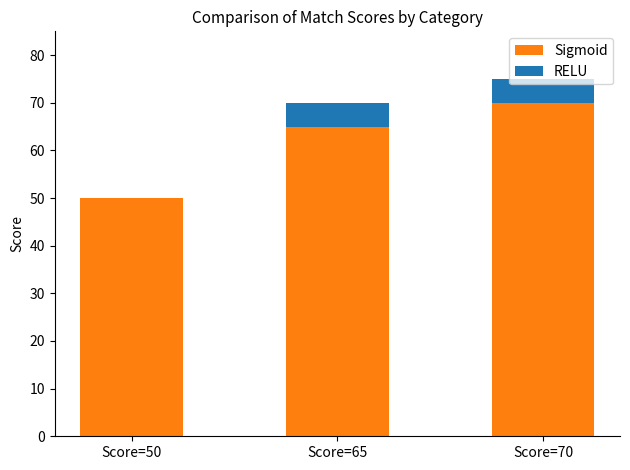

What is the total value across all series at Score=50?

50